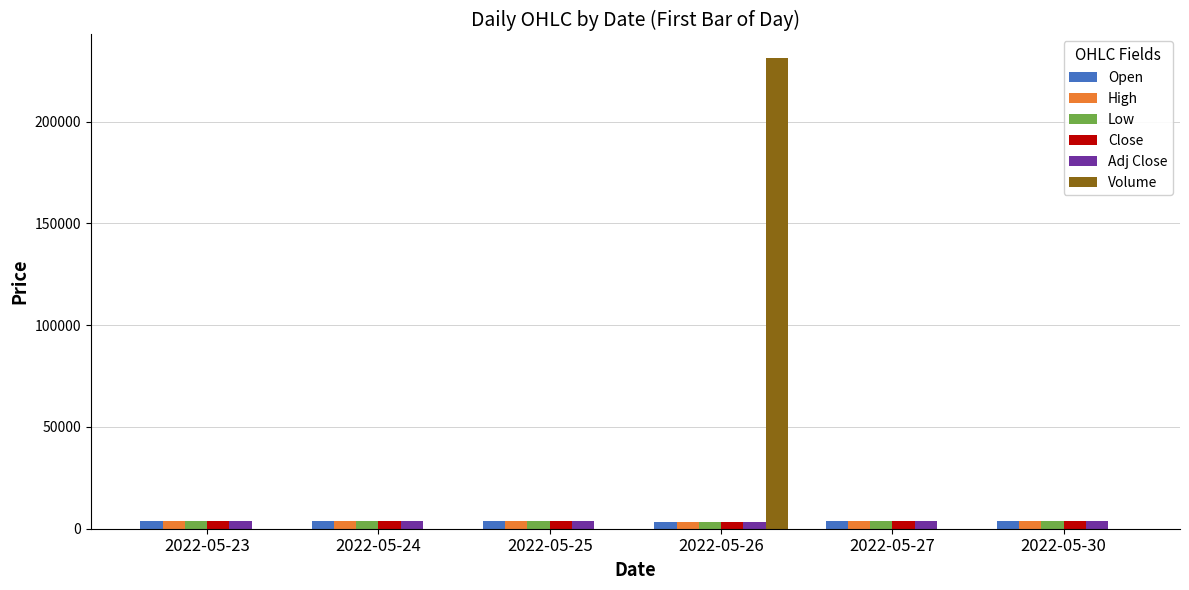

How many data points does each series have?

6